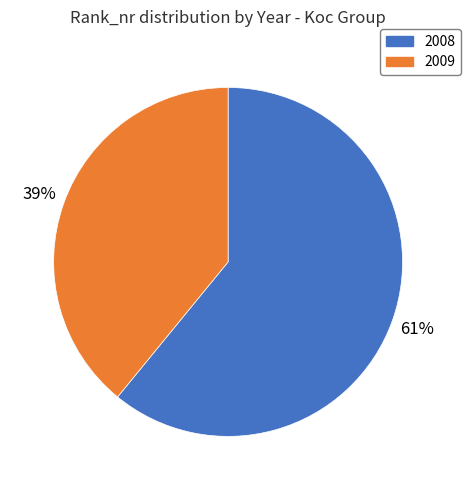

Which slice represents more than half of the pie?

2008